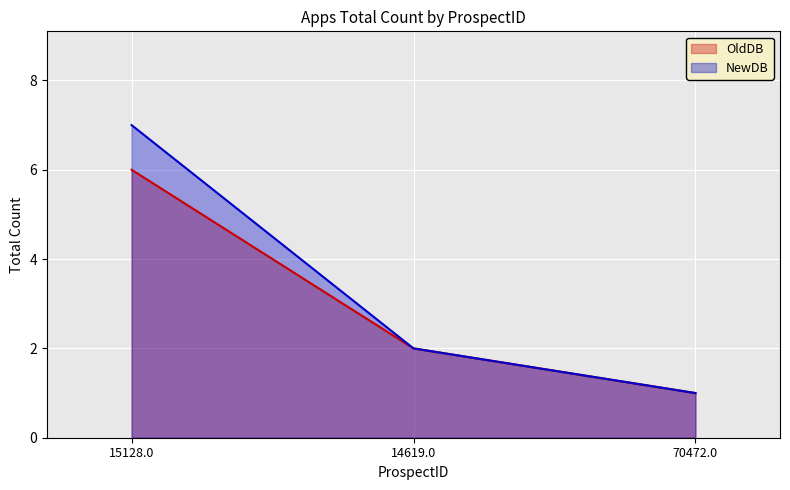

What position from the left is 15128.0?

1